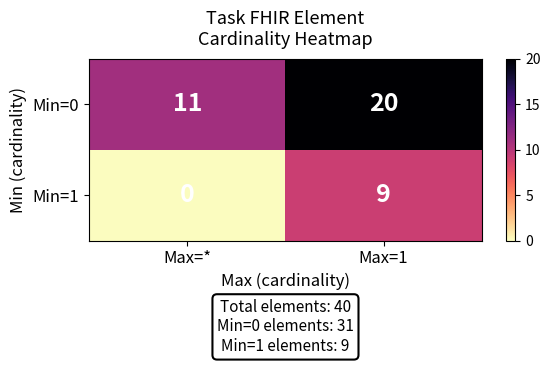

The Min=0 series shows 26 at Max=1. True or false?

False